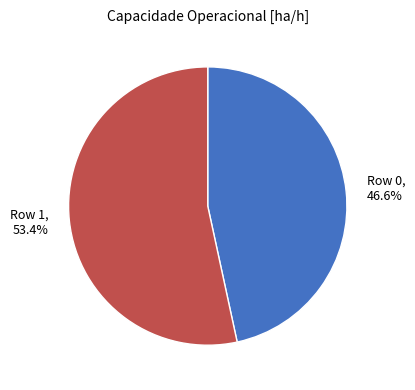

To the nearest percent, what is the difference between the Row 1 and Row 0 slice percentages?

7%